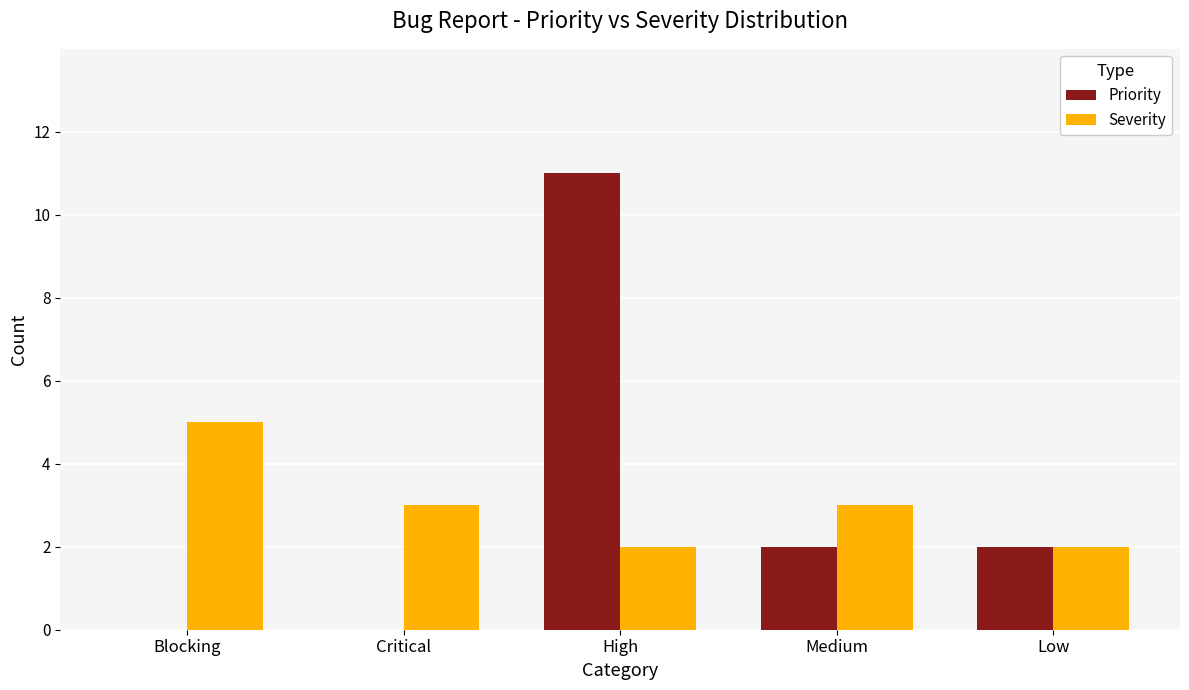

How many groups of bars are there?

5